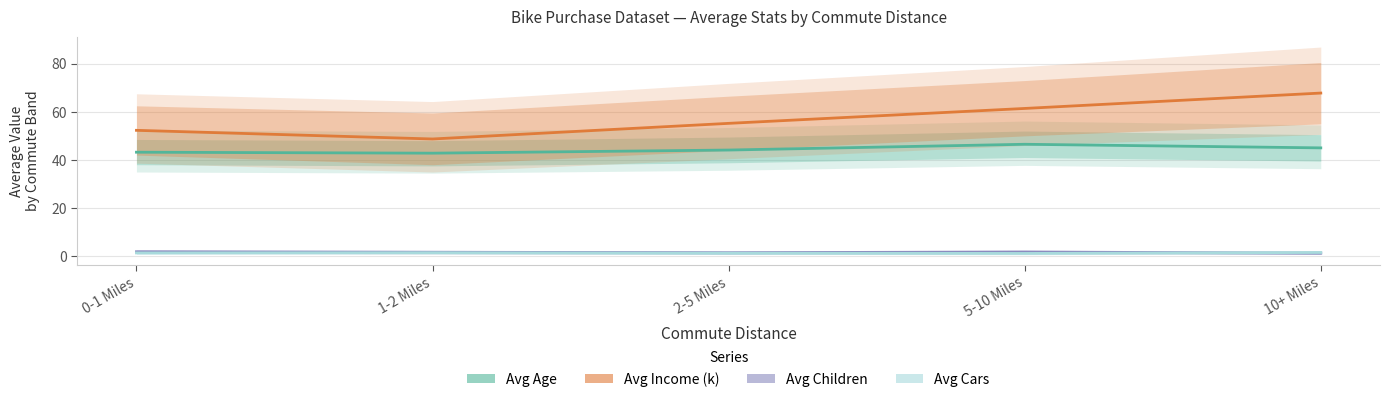

Between 1-2 Miles and 10+ Miles, which series saw the biggest shift?

Avg Income (k)